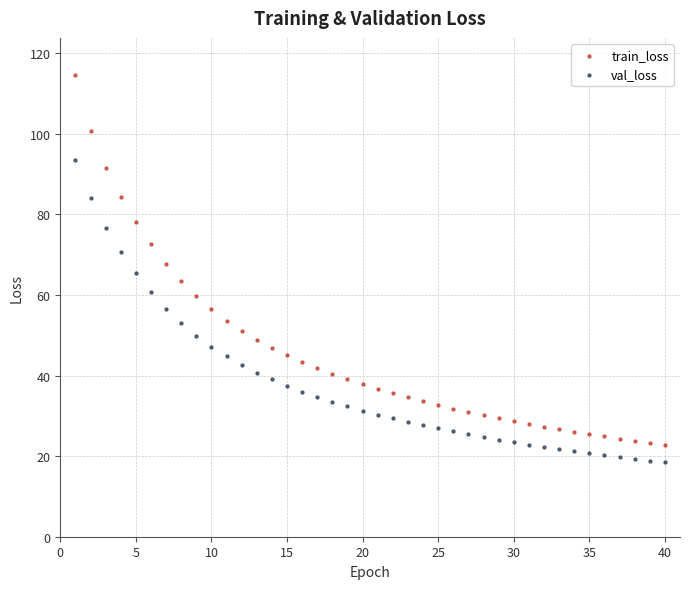

Which series reaches the maximum Y coordinate?

train_loss